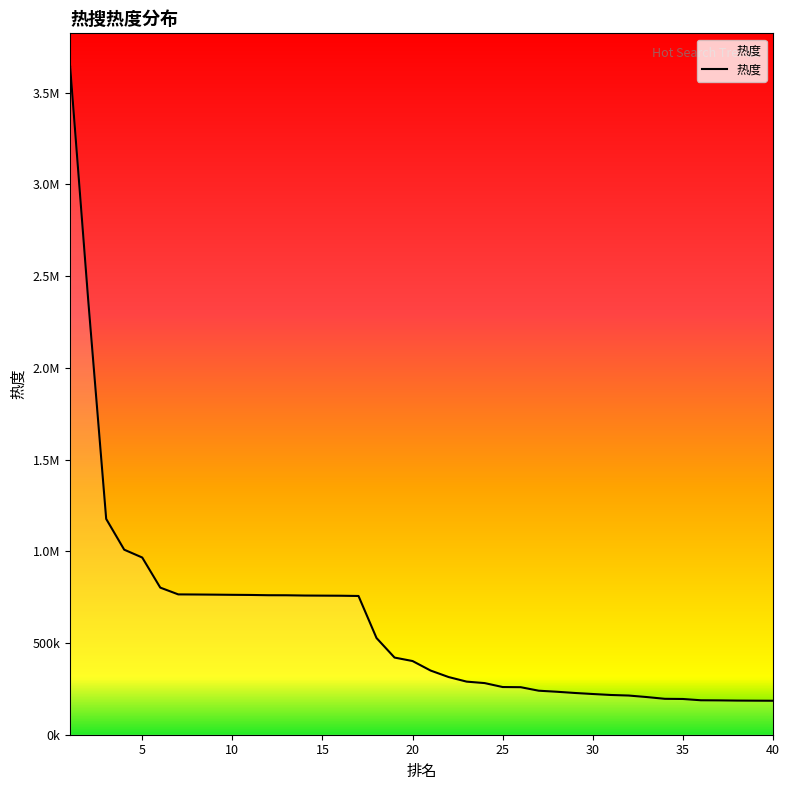

Approximately how many times larger is the value at 13 compared to 34?

3.9